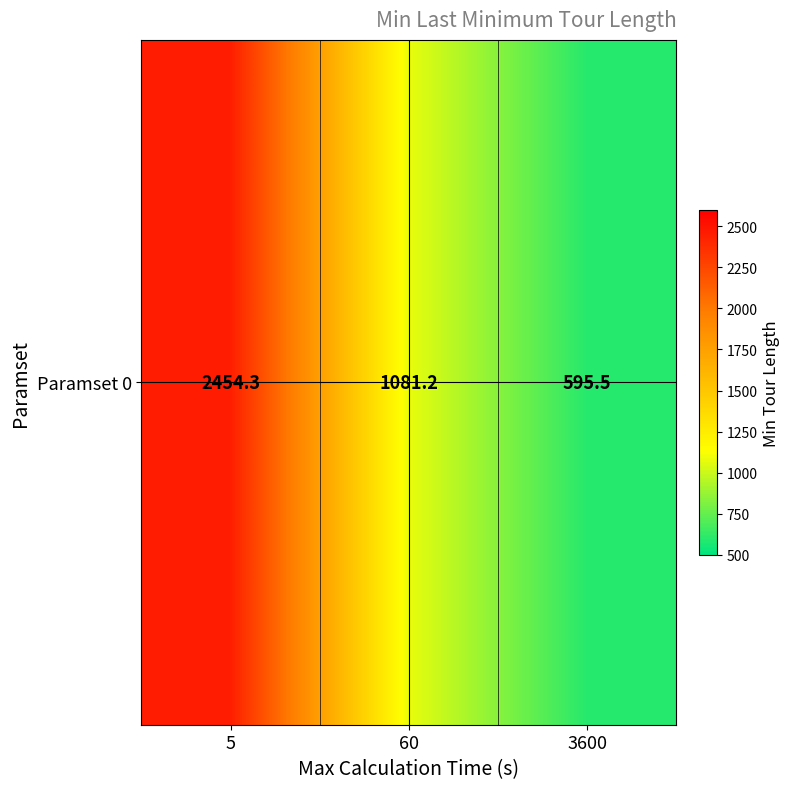

Read the value at 60.

1081.2